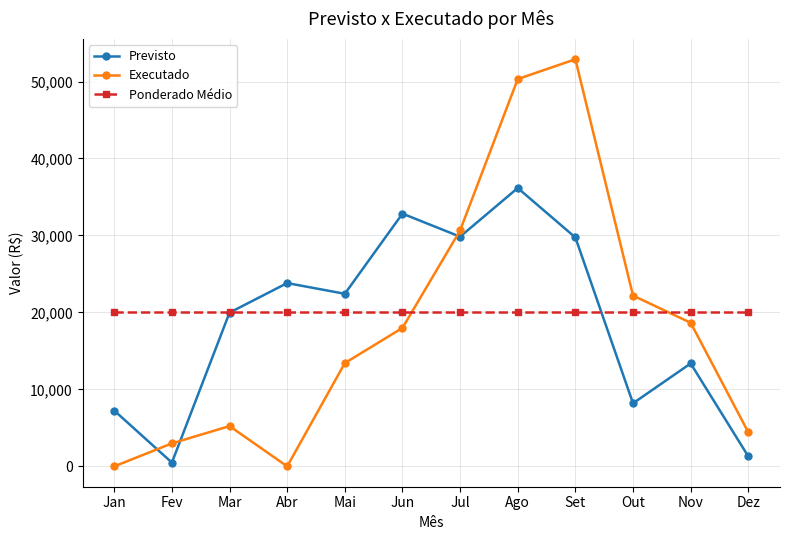

How many intersections are there between Previsto and Ponderado Médio?

2